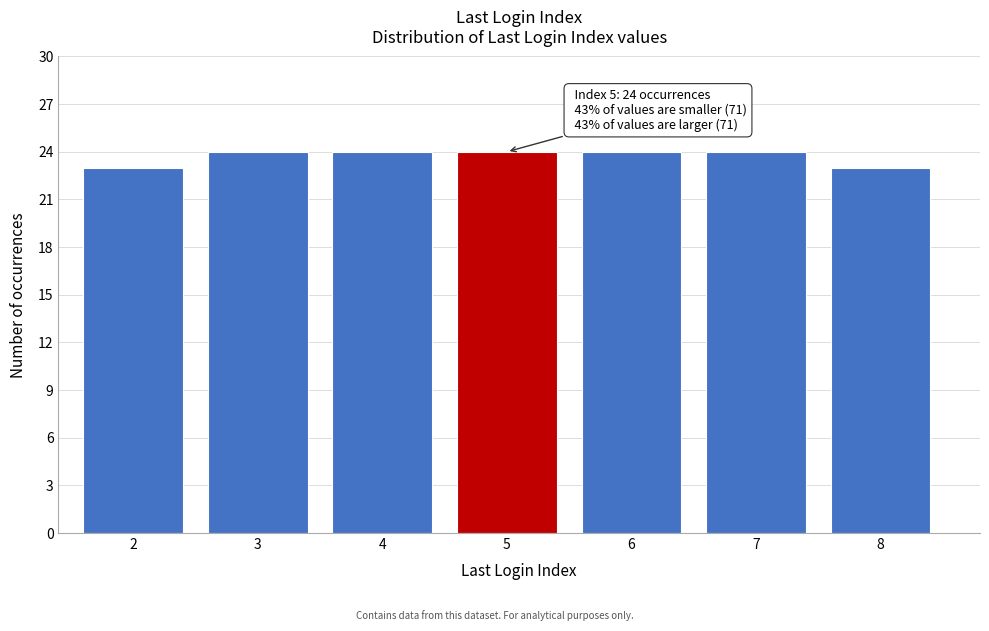

Reading right to left, extract all data points from this chart.

8=23	7=24	6=24	5=24	4=24	3=24	2=23